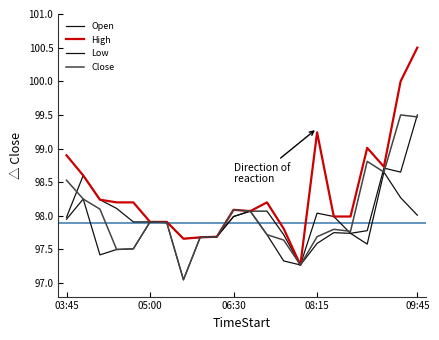

What is the average value of the Close series?

98.0